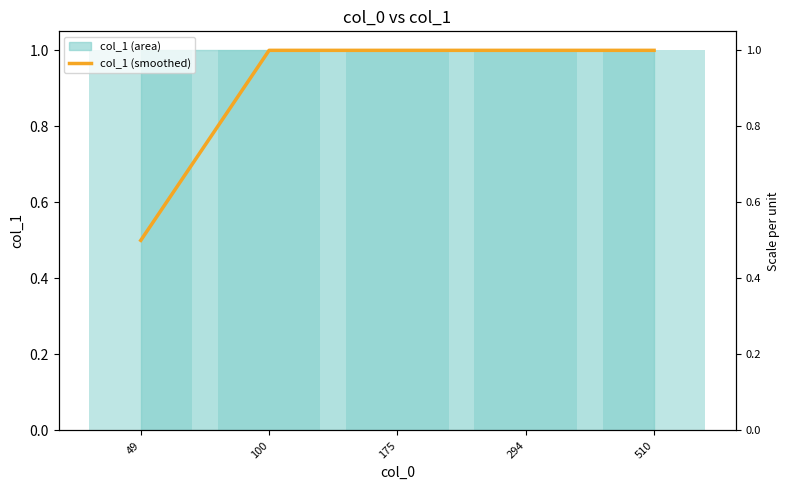

Reading right to left, what are all the values shown in this chart?

510=1.0	294=1.0	175=1.0	100=1.0	49=0.5